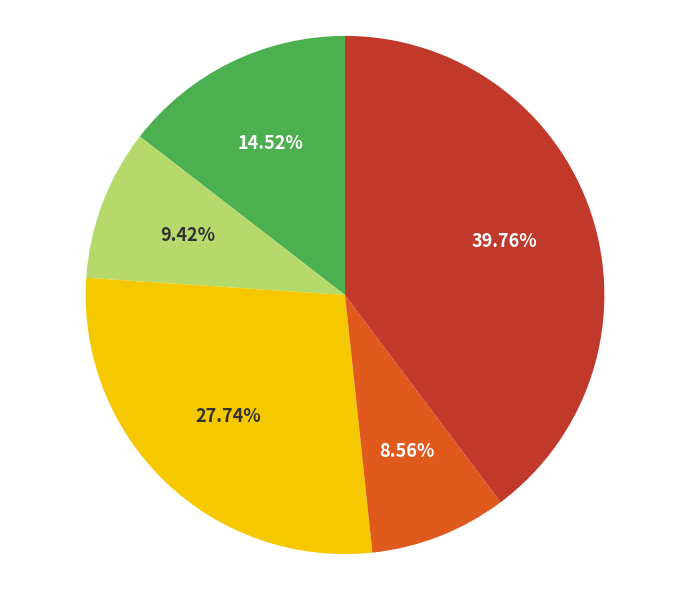

Is there a majority slice in this chart?

No